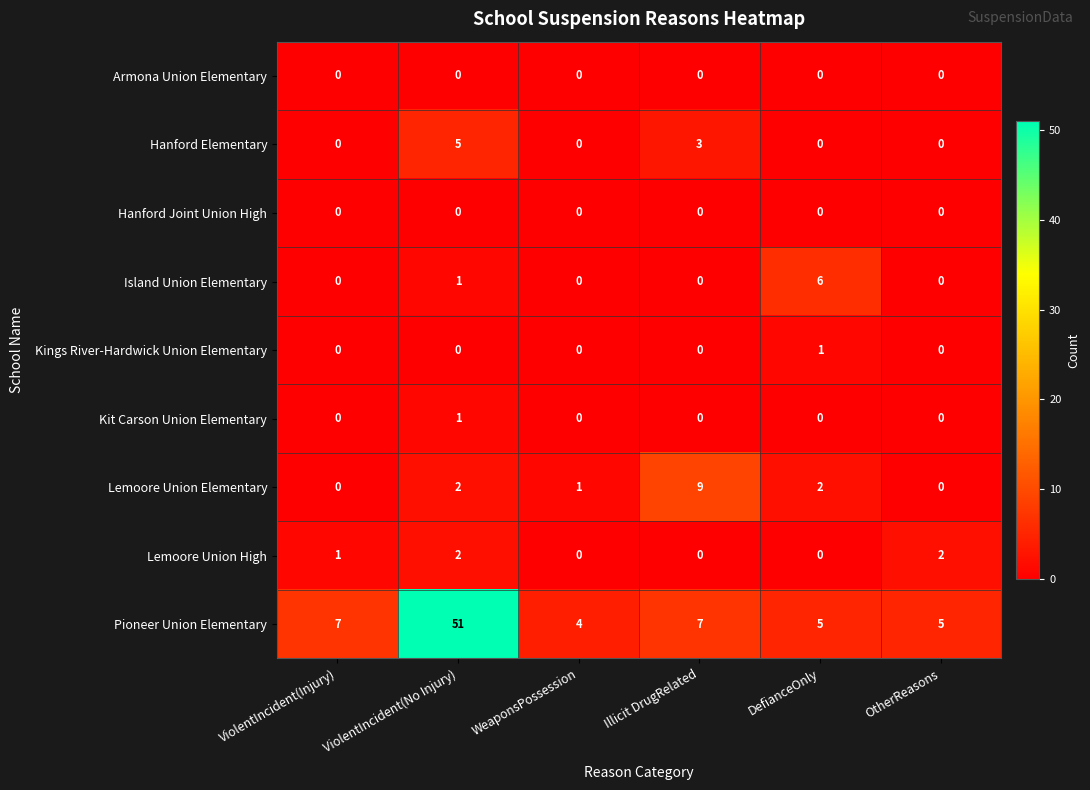

Count the number of categories in the chart.

6